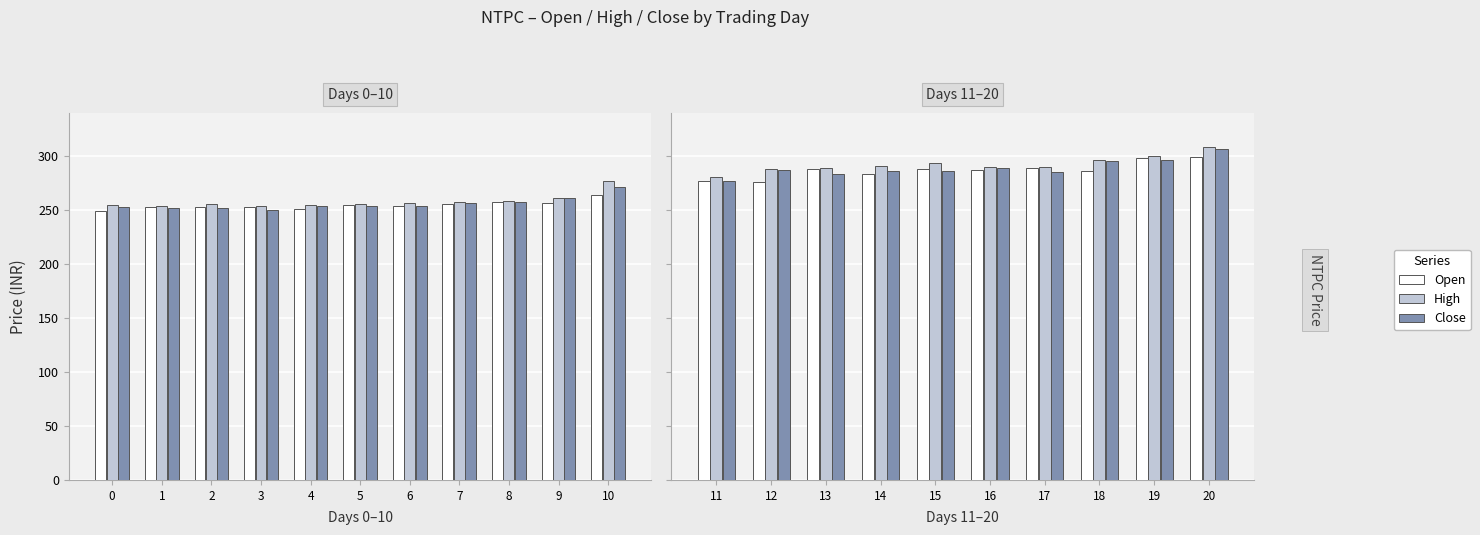

What is the value of the High bar at the 10th from the left?

308.0